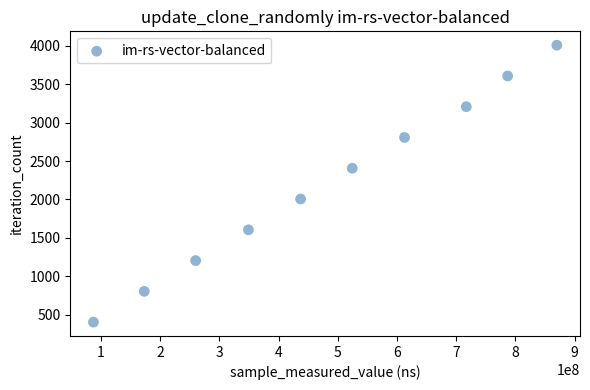

What is the average Y value?

2206